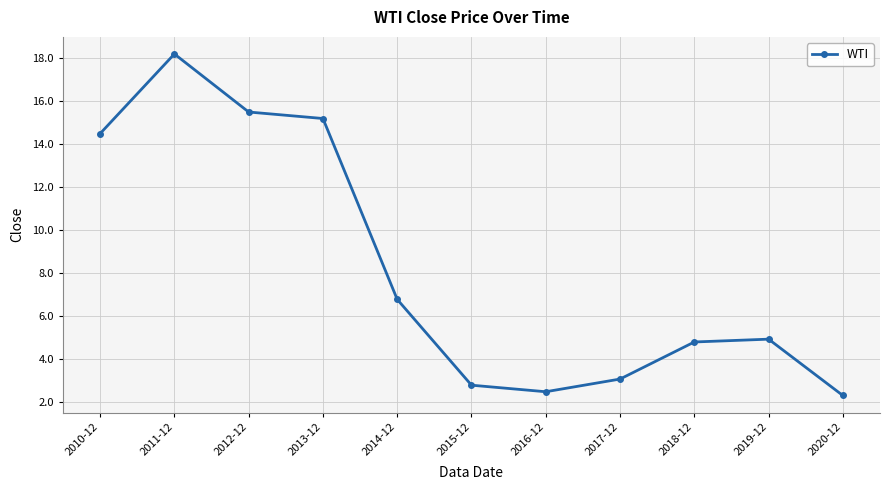

Reading left to right, transcribe all the data shown in this chart.

2010-12=14.5	2011-12=18.2	2012-12=15.5	2013-12=15.2	2014-12=6.8	2015-12=2.8	2016-12=2.5	2017-12=3.1	2018-12=4.8	2019-12=4.9	2020-12=2.3